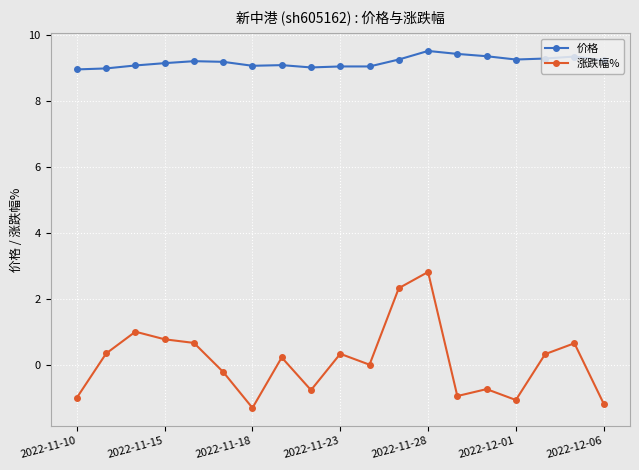

How many lines are shown in the chart?

2